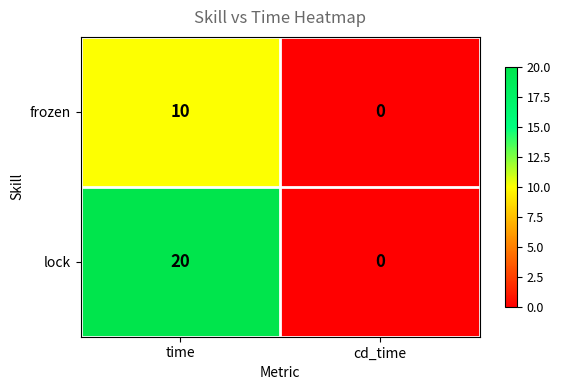

Which series has the largest range (max minus min)?

lock